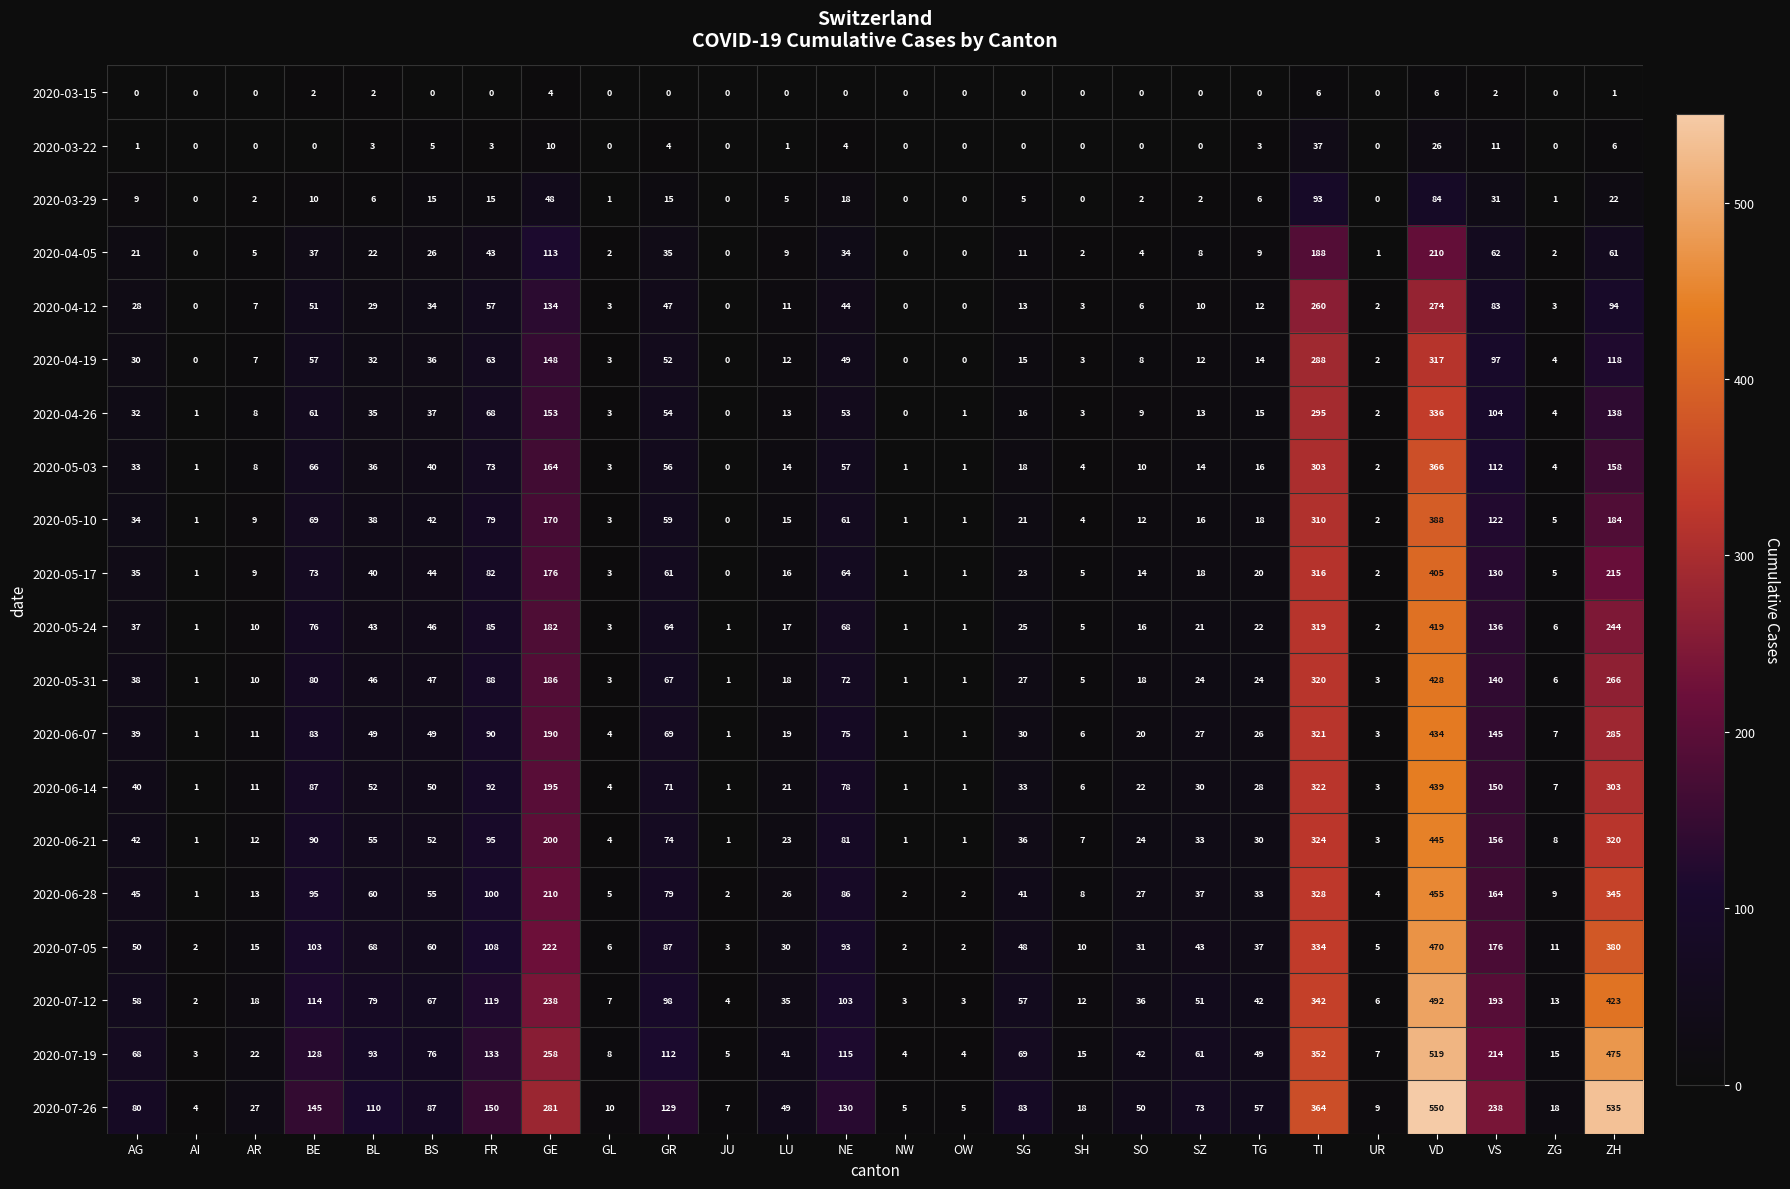

True or false: 2020-06-28 has a value of 41 at GR.

False